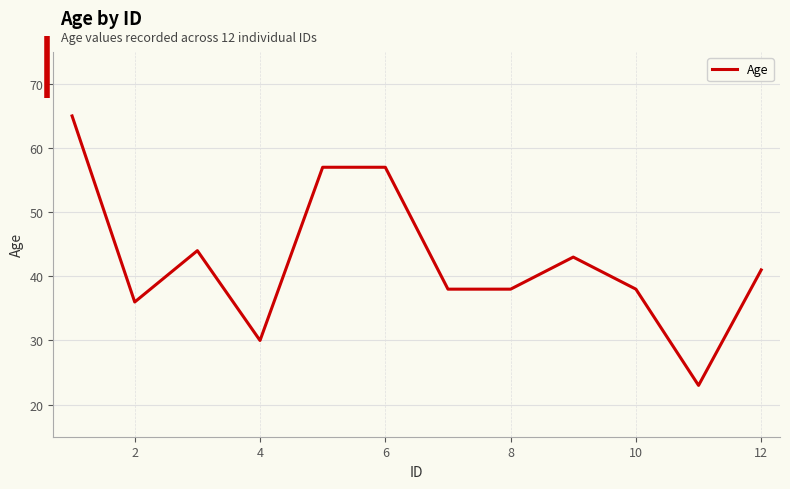

What is the maximum value shown in the chart?

65